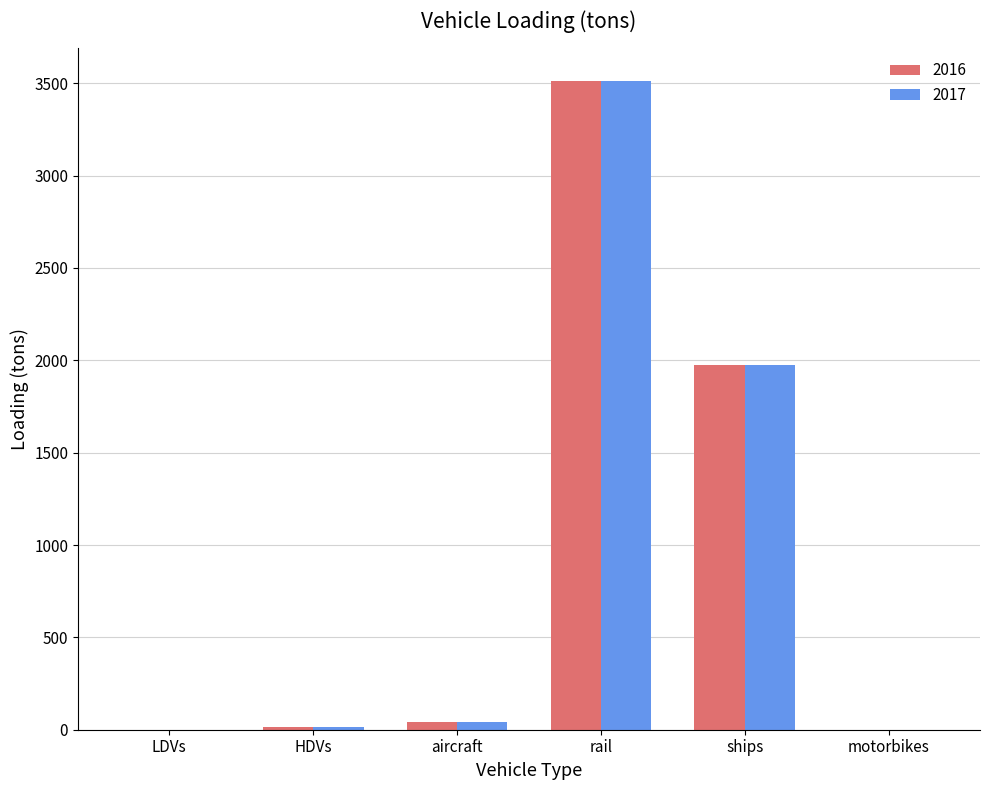

The 2016 series shows 2286.0 at motorbikes. True or false?

False